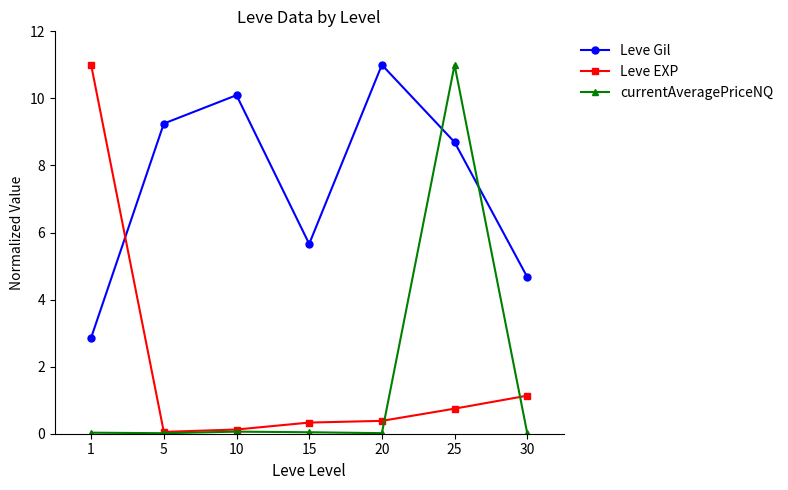

How many data points in Leve Gil are above 8?

4